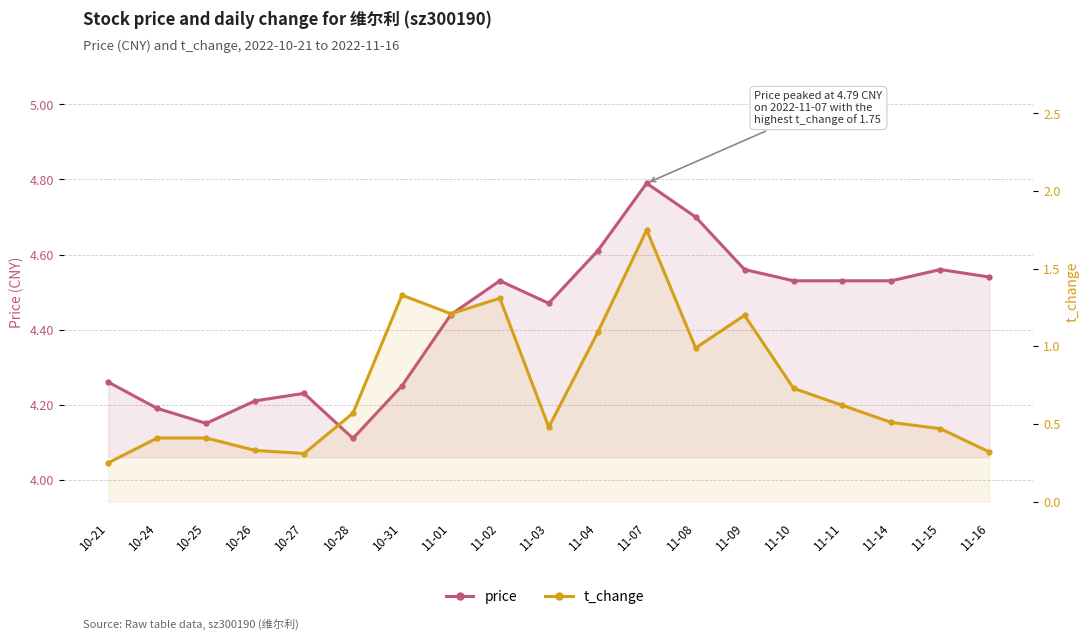

What is the total value across all series at 11-14?

5.0